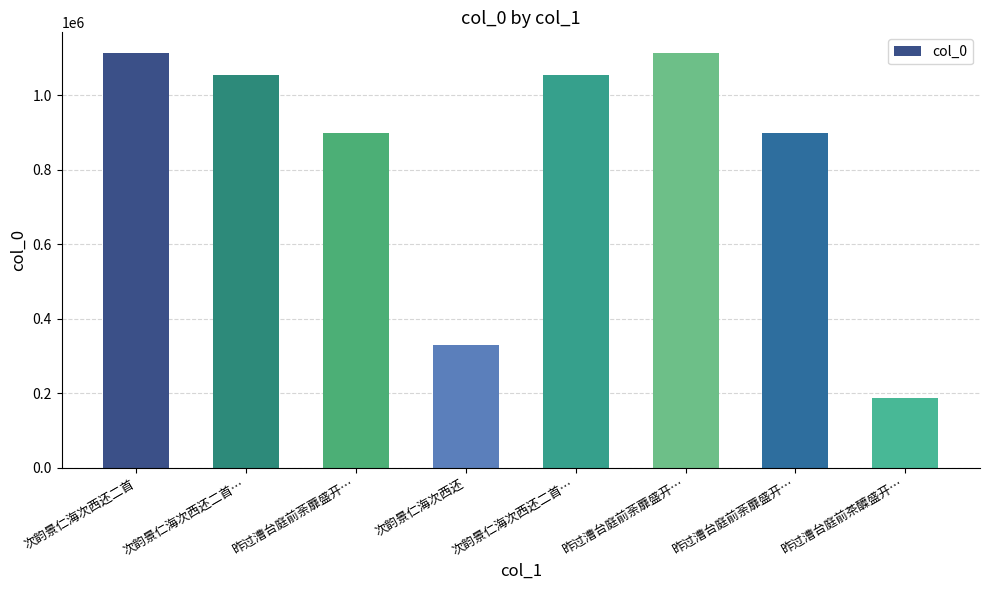

Does the chart contain any negative values?

No